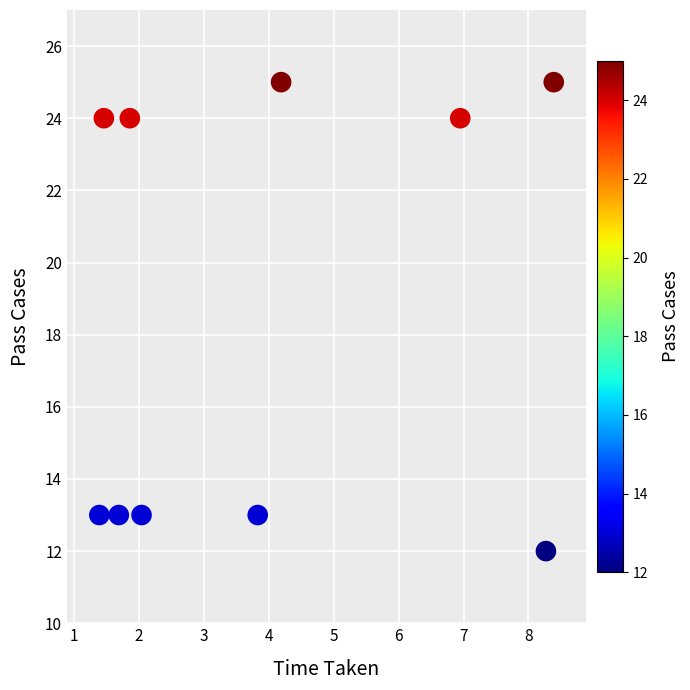

What is the range of Y values (max minus min)?

13